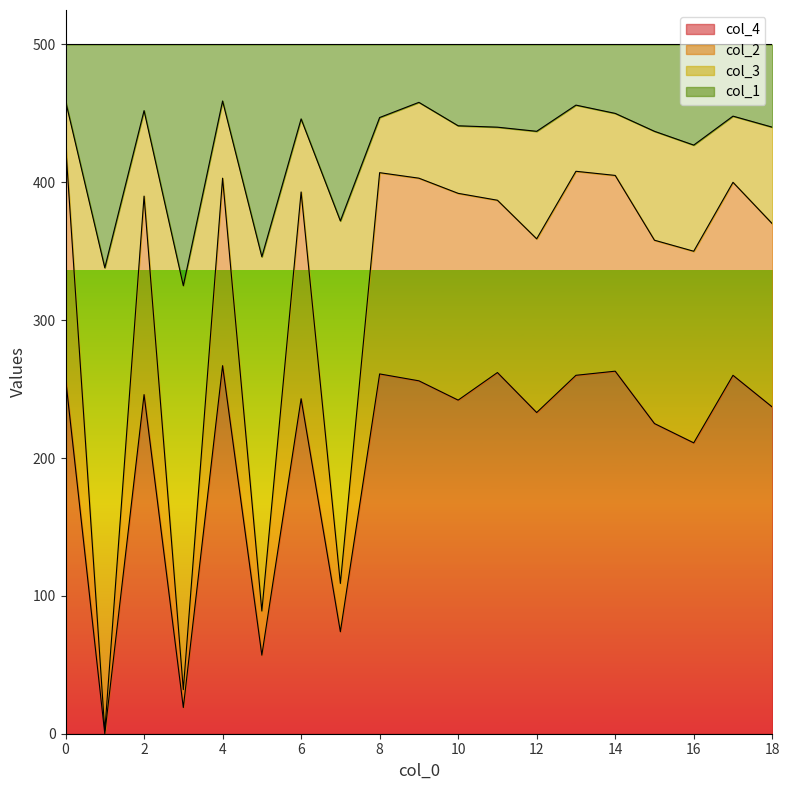

What is the difference between the col_4 values at 2 and 18?

9